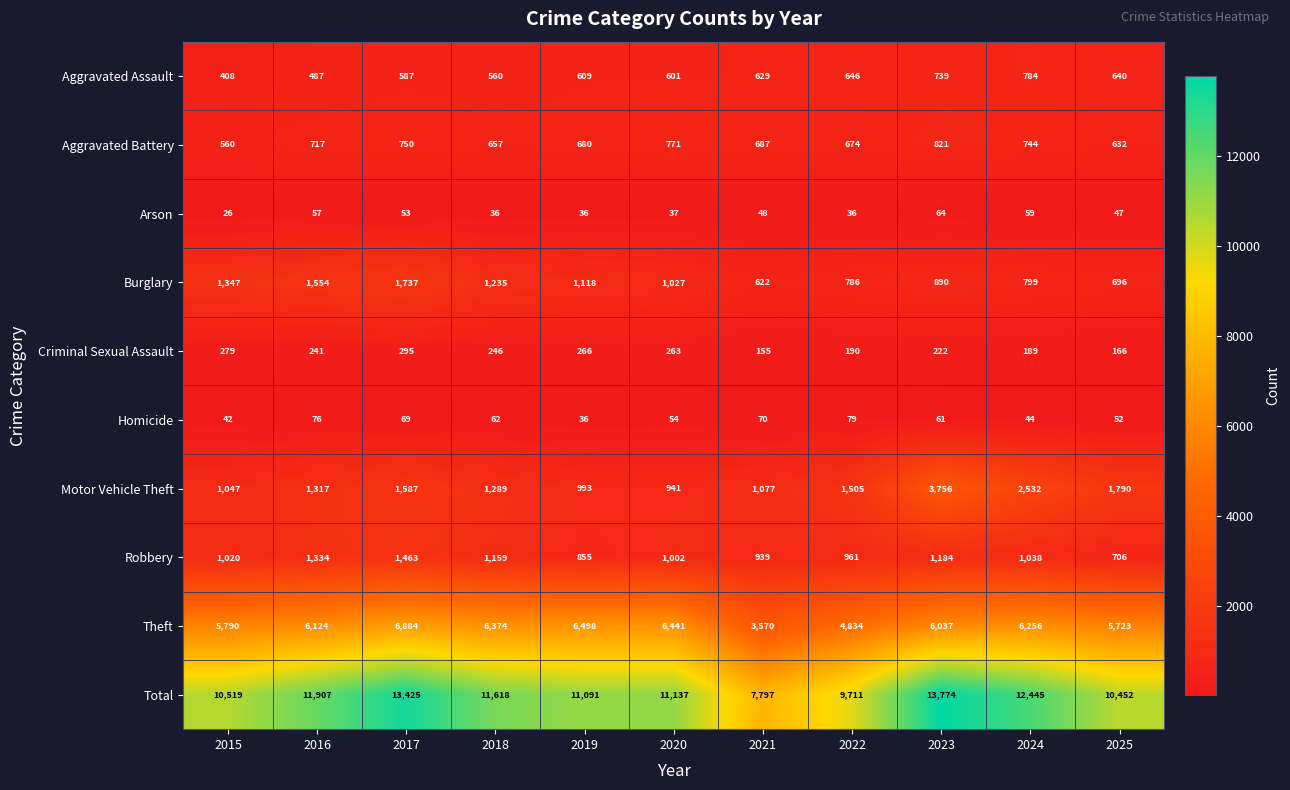

Which series has the largest total across all categories?

Total